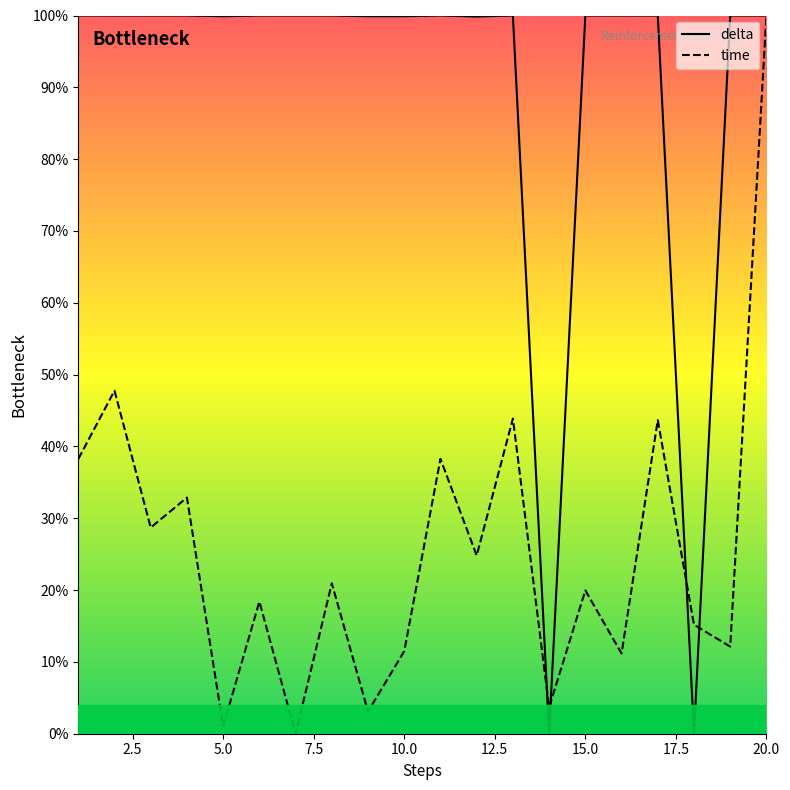

Which series has the largest total across all categories?

delta